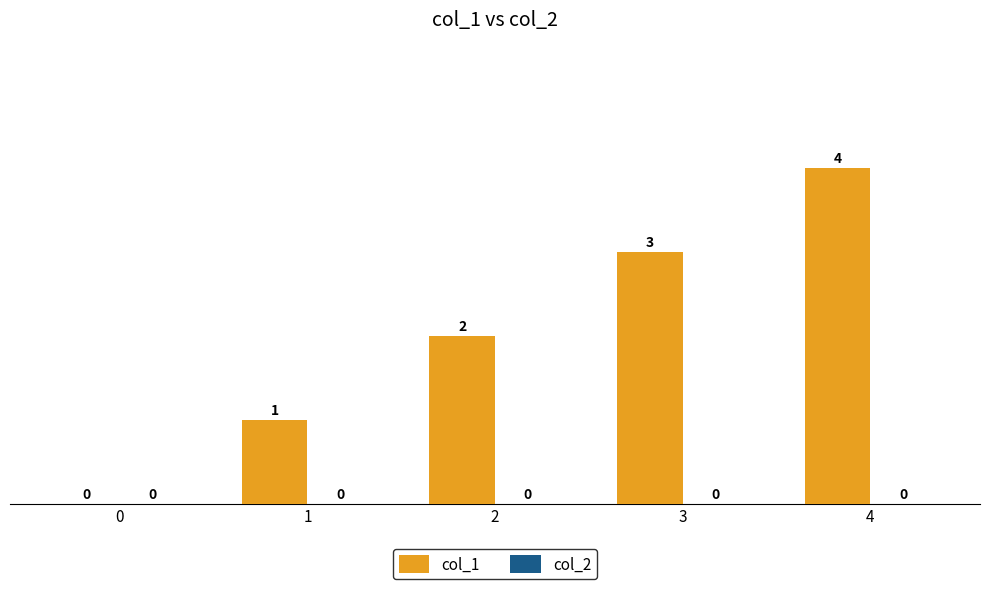

True or false: the data shows 2 at 1.

False